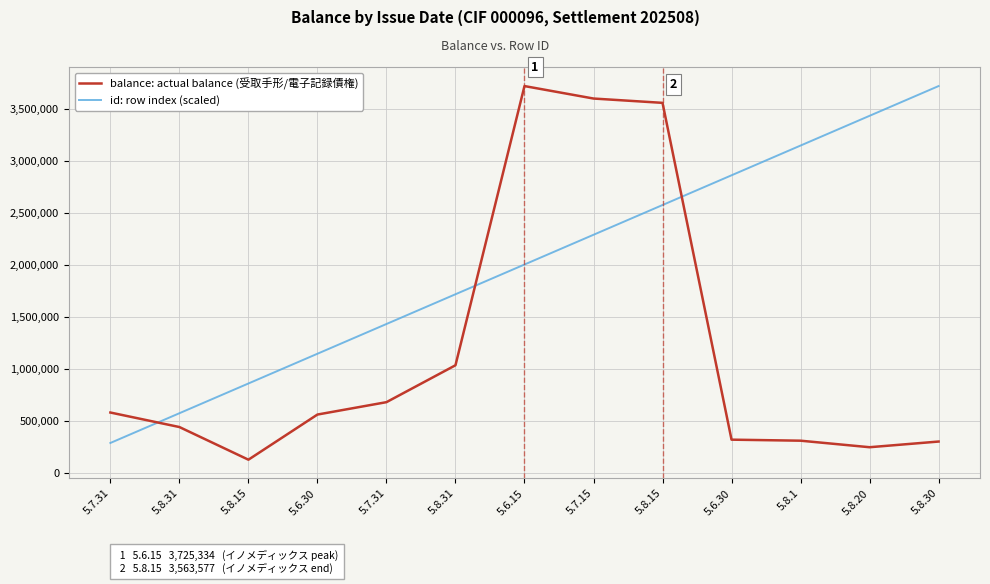

List the series in order of their peak value, highest first.

id: row index (scaled), balance: actual balance (受取手形/電子記録債権)